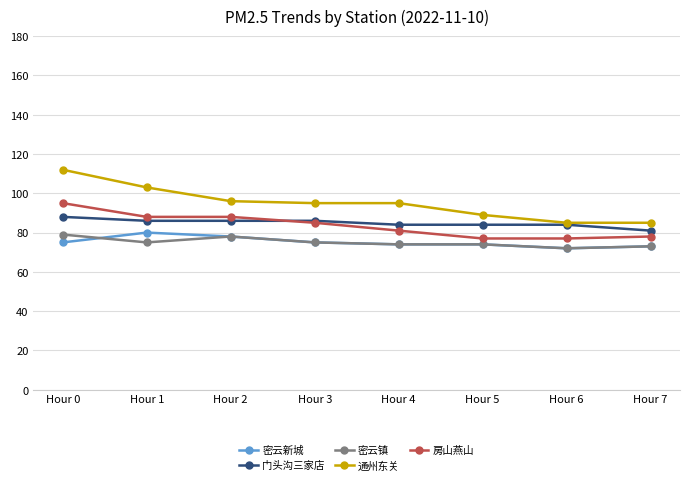

How many intersections are there between 房山燕山 and 门头沟三家店?

1